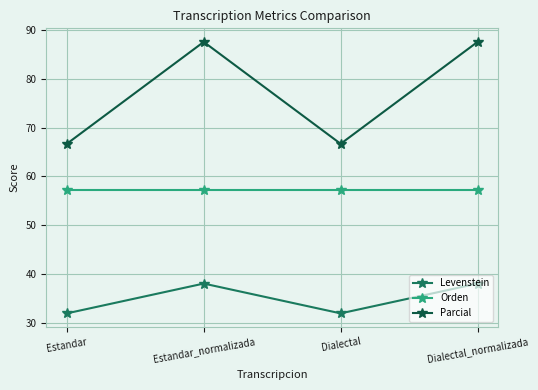

Which series has the largest range (max minus min)?

Parcial